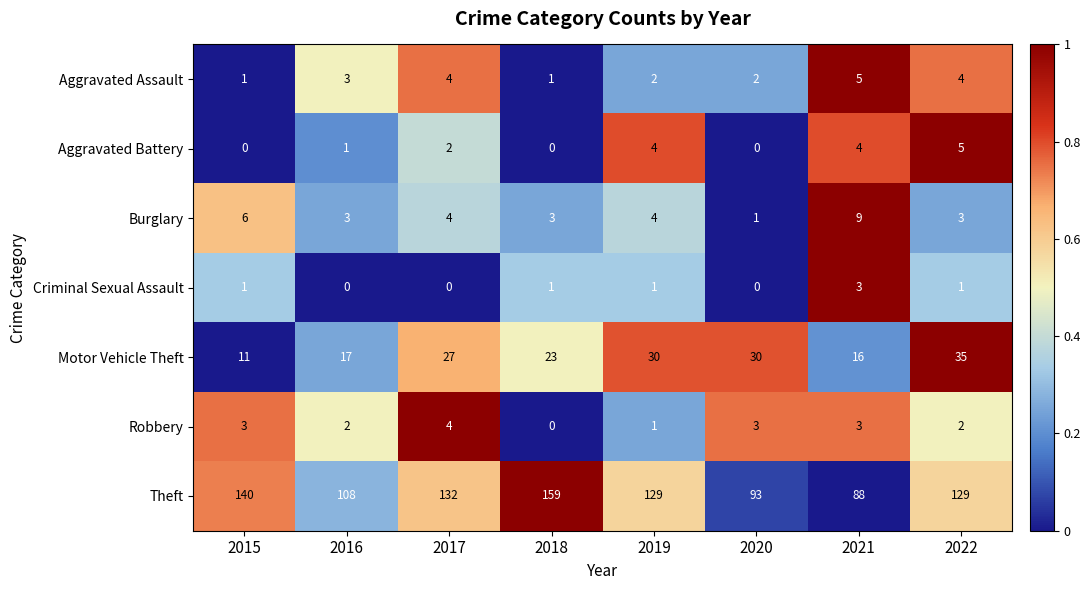

What is the sum of all Theft values?

978